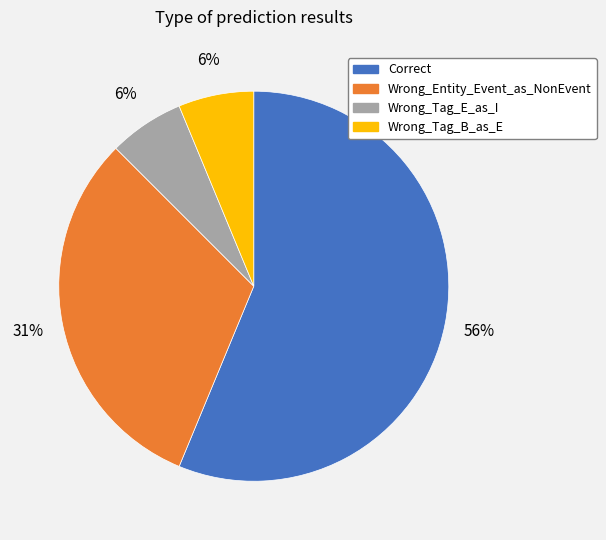

Between Wrong_Entity_Event_as_NonEvent and Wrong_Tag_E_as_I, which is larger?

Wrong_Entity_Event_as_NonEvent